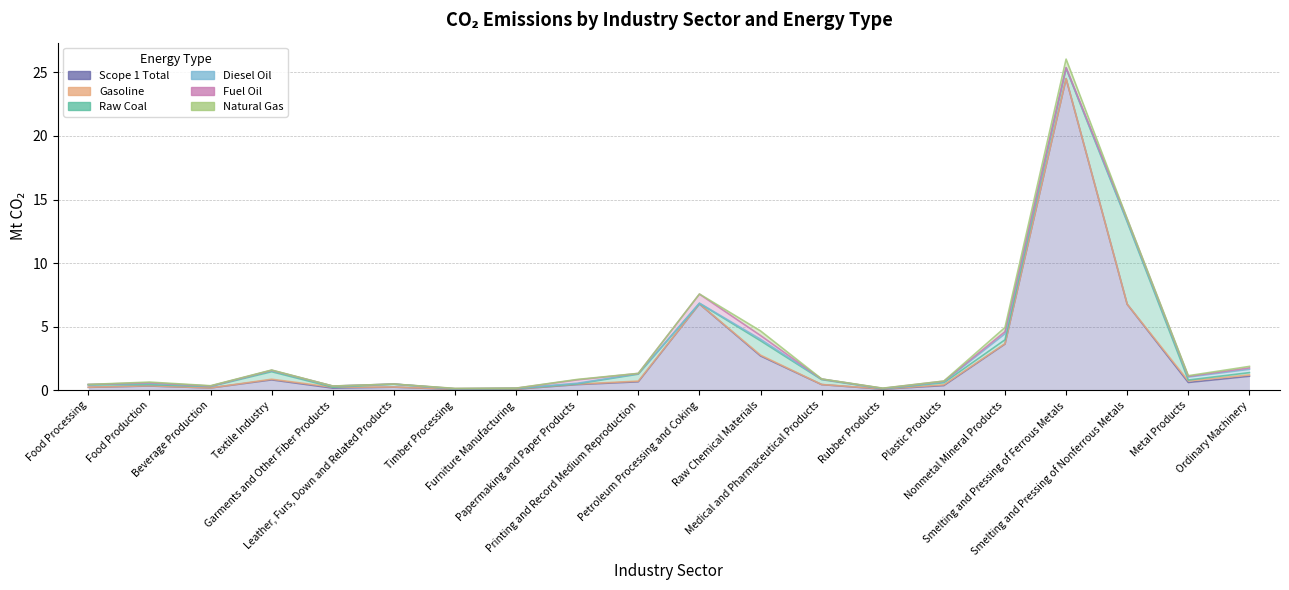

Between Food Production and Plastic Products, which series saw the biggest shift?

Raw Coal